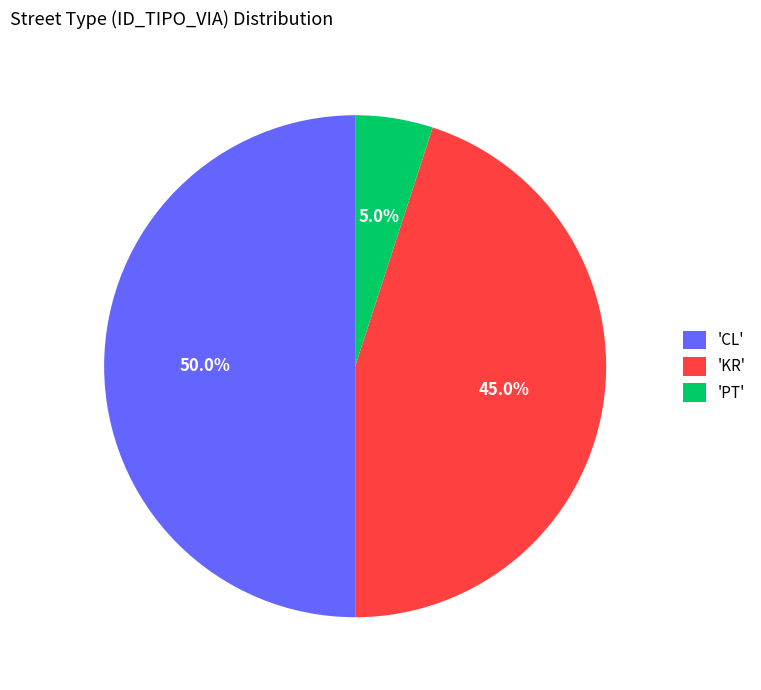

Do 'PT' and 'CL' together represent more than half of the pie?

Yes